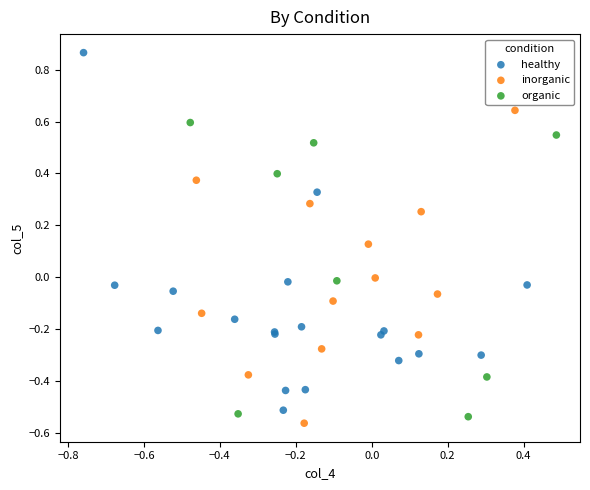

Which series contains the highest Y value?

healthy